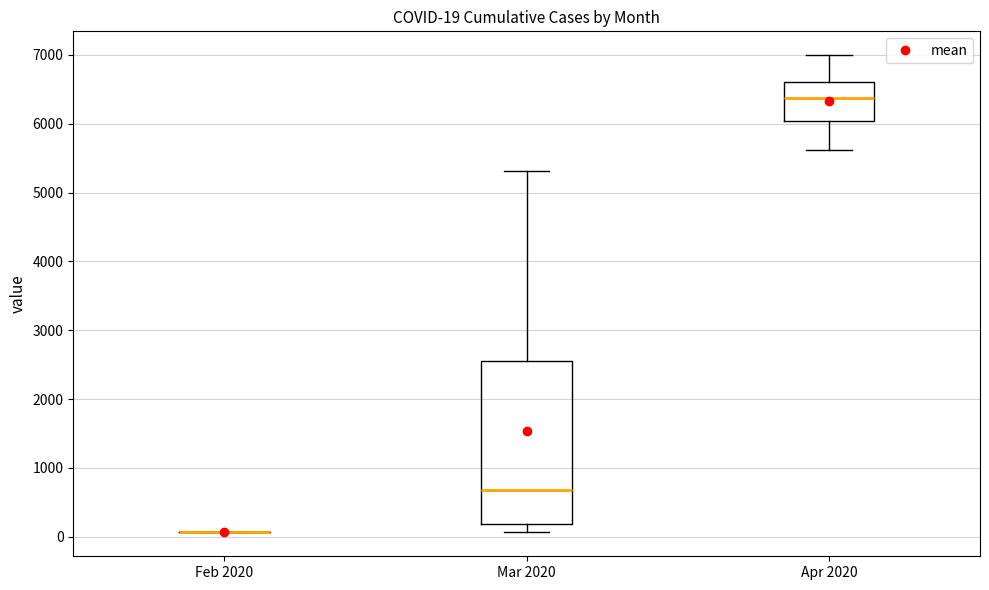

Comparing the boxes themselves (not the whiskers), which one is the tallest?

Mar 2020